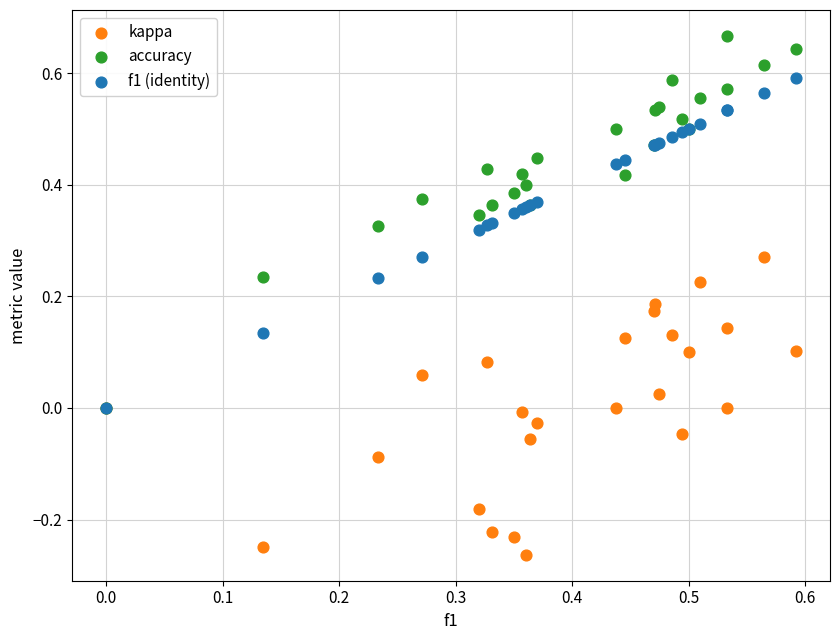

Which series has the largest Y range (max minus min)?

accuracy